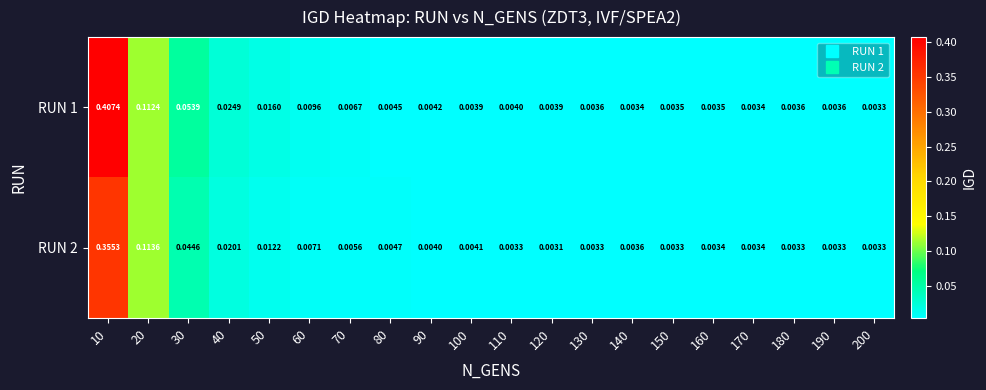

Is the value of RUN 2 at 180 greater than the value of RUN 1 at 50?

No